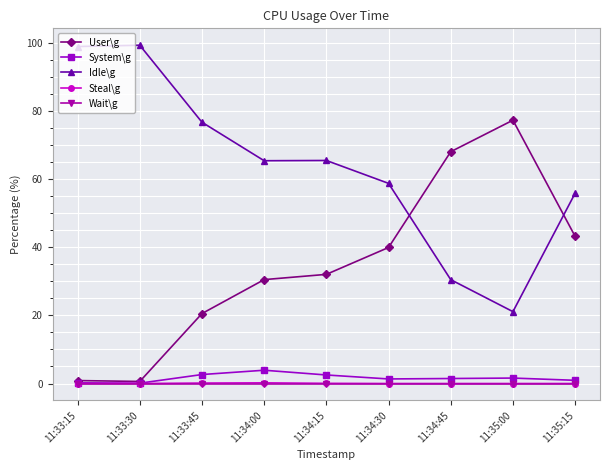

What is the sum of the System\g values at 11:33:45 and 11:34:30?

4.0